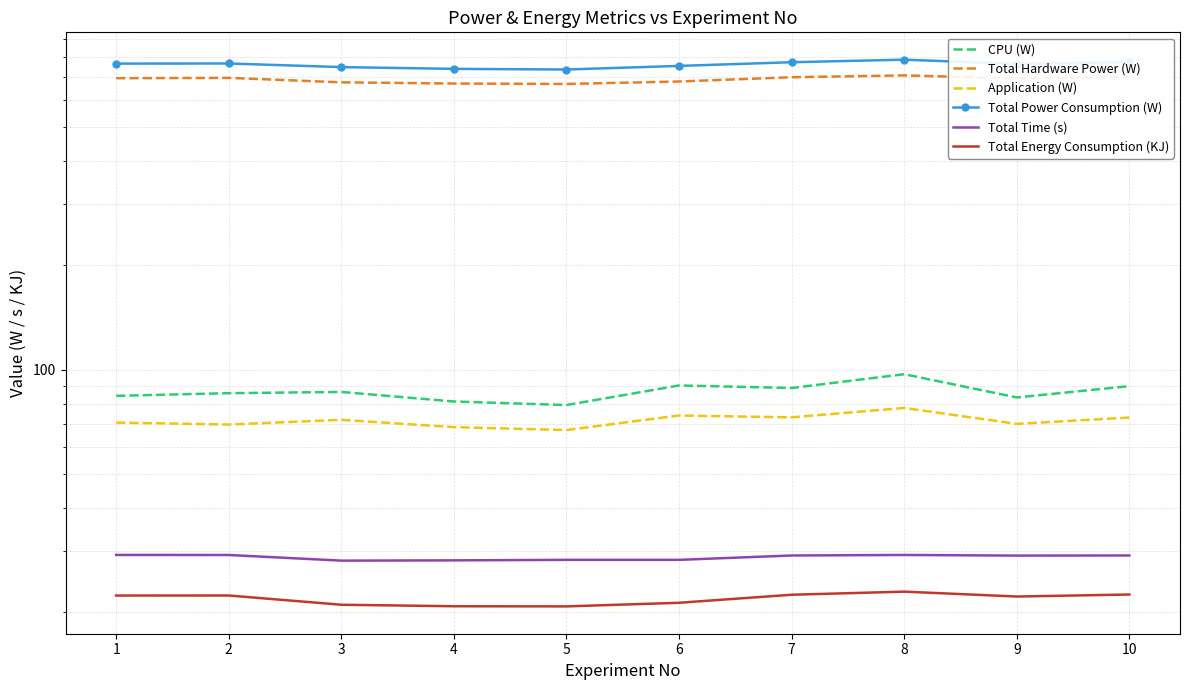

What is the difference between the CPU (W) values at 6 and 5?

11.0